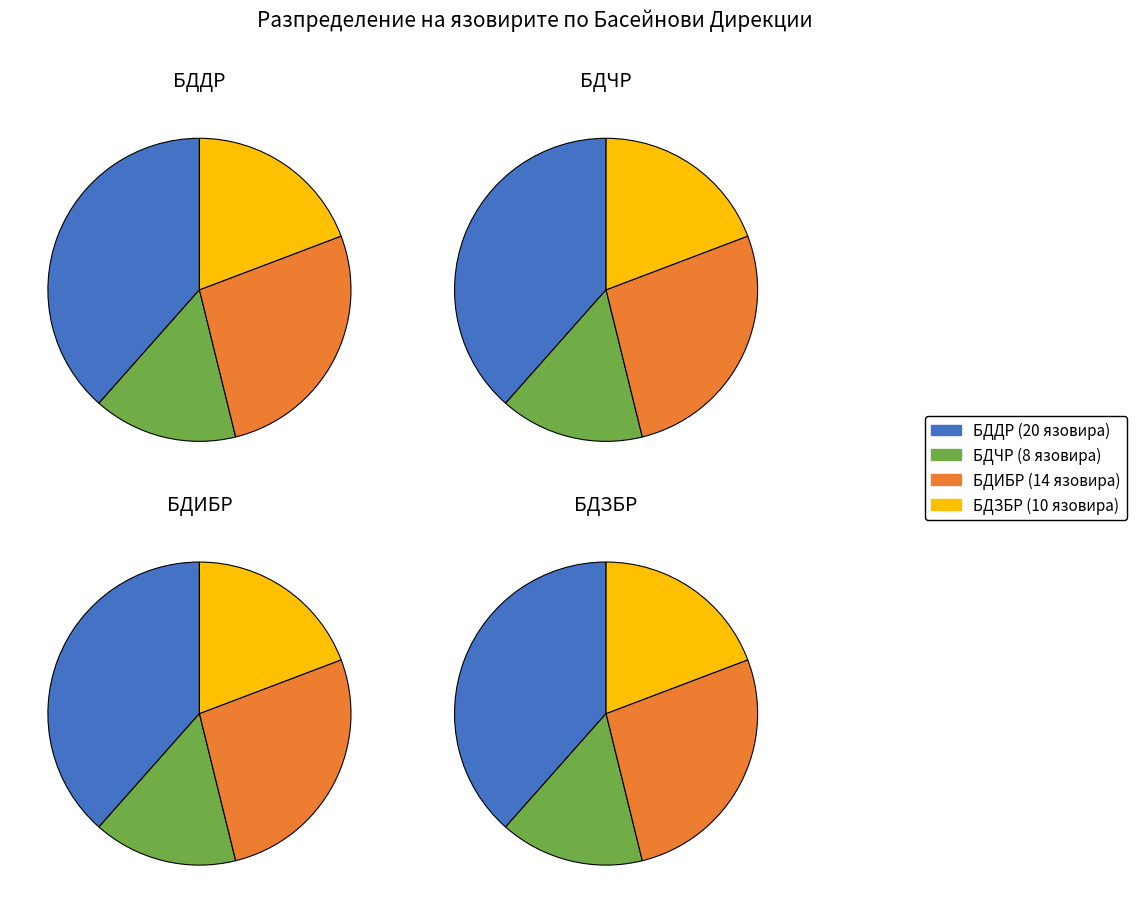

Rank the categories by value from lowest to highest.

БДЧР, БДЗБР, БДИБР, БДДР